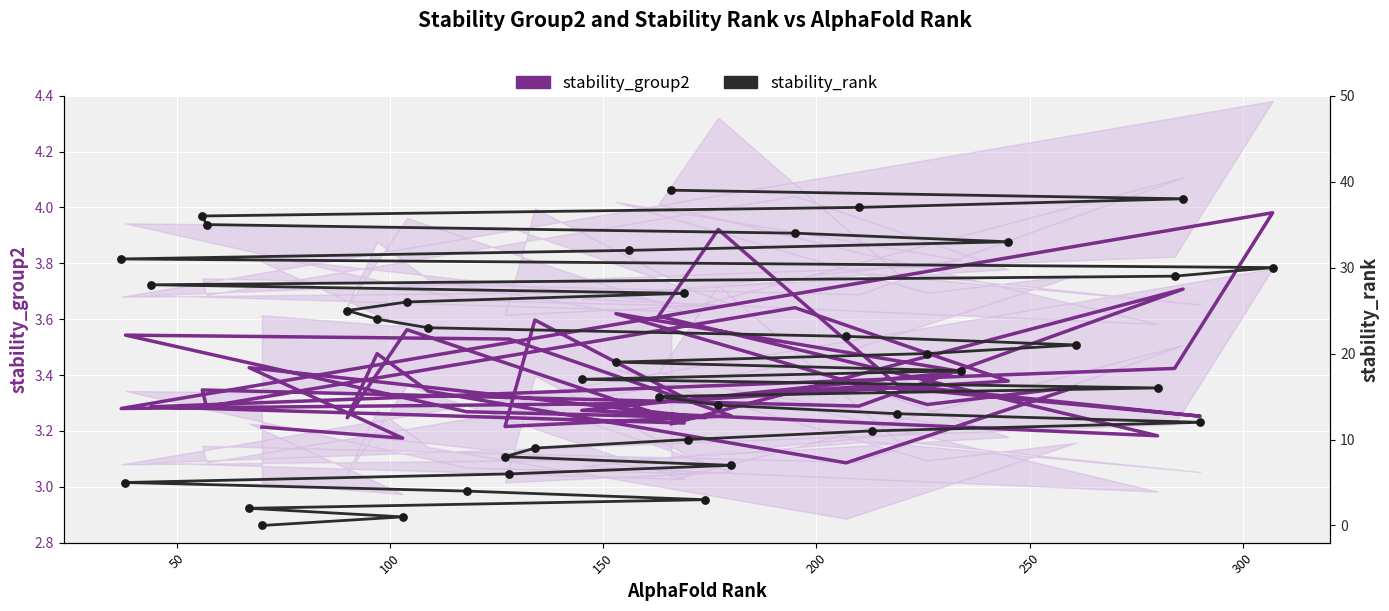

Which series contains the lowest Y value?

stability_rank